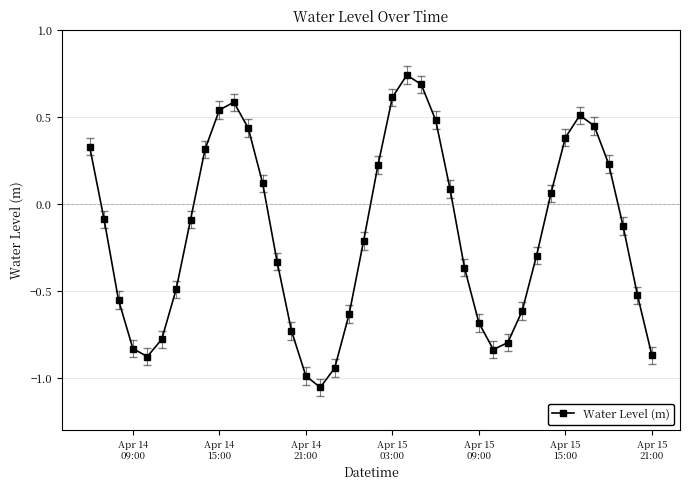

What is the difference between the maximum and minimum values?

1.8